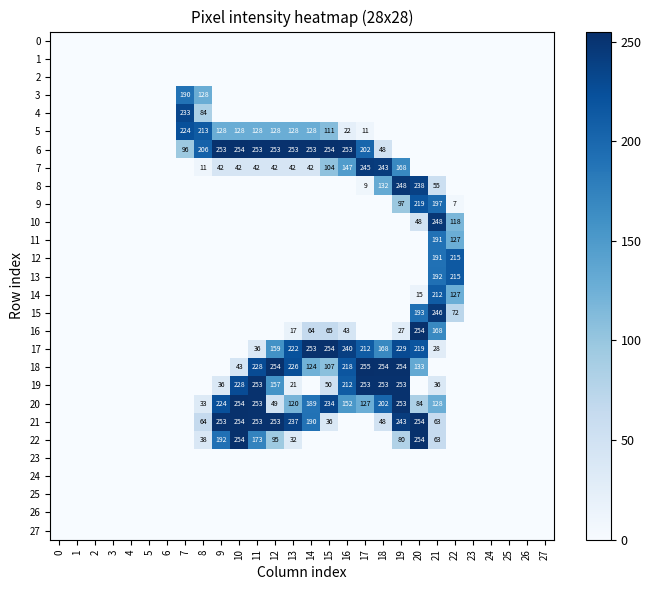

Is it true that 10 equals 115 at 2?

False